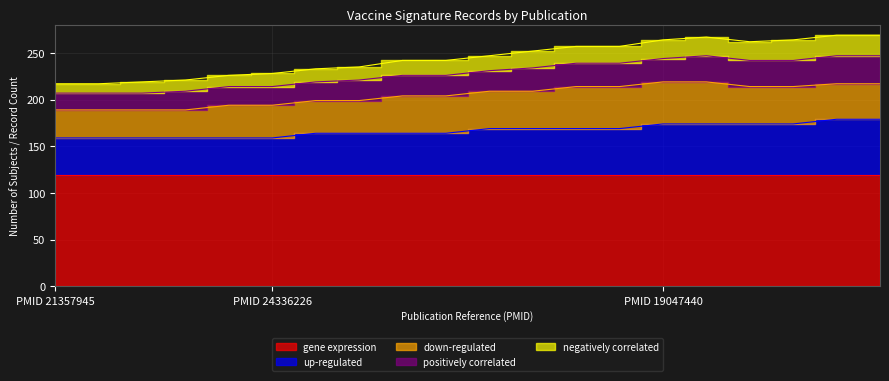

Which series has the largest total across all categories?

gene expression